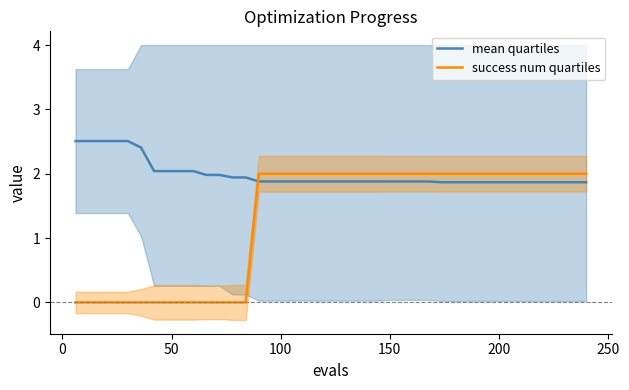

Which series ends up on top after the final intersection of mean quartiles and success num quartiles?

success num quartiles